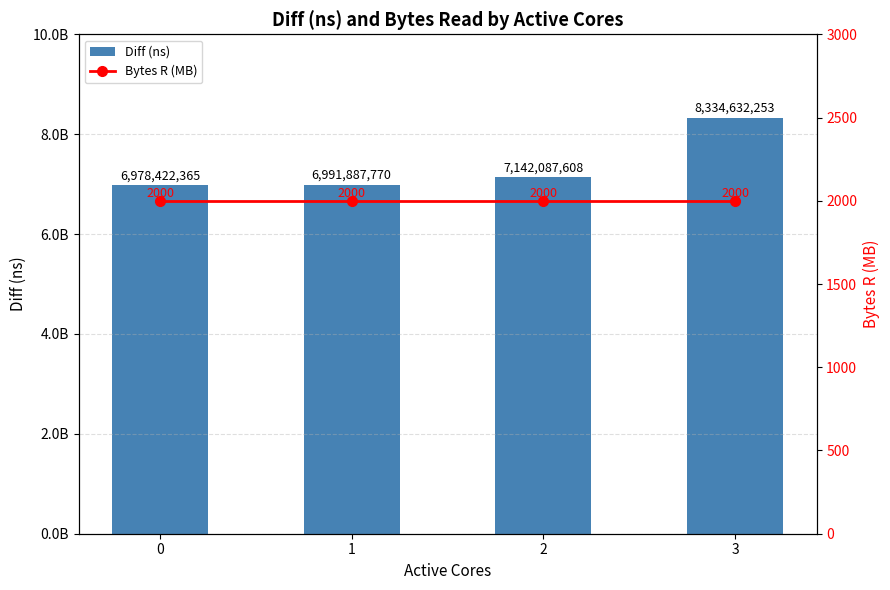

List the series in order of their peak value, highest first.

Diff (ns), Bytes R (MB)